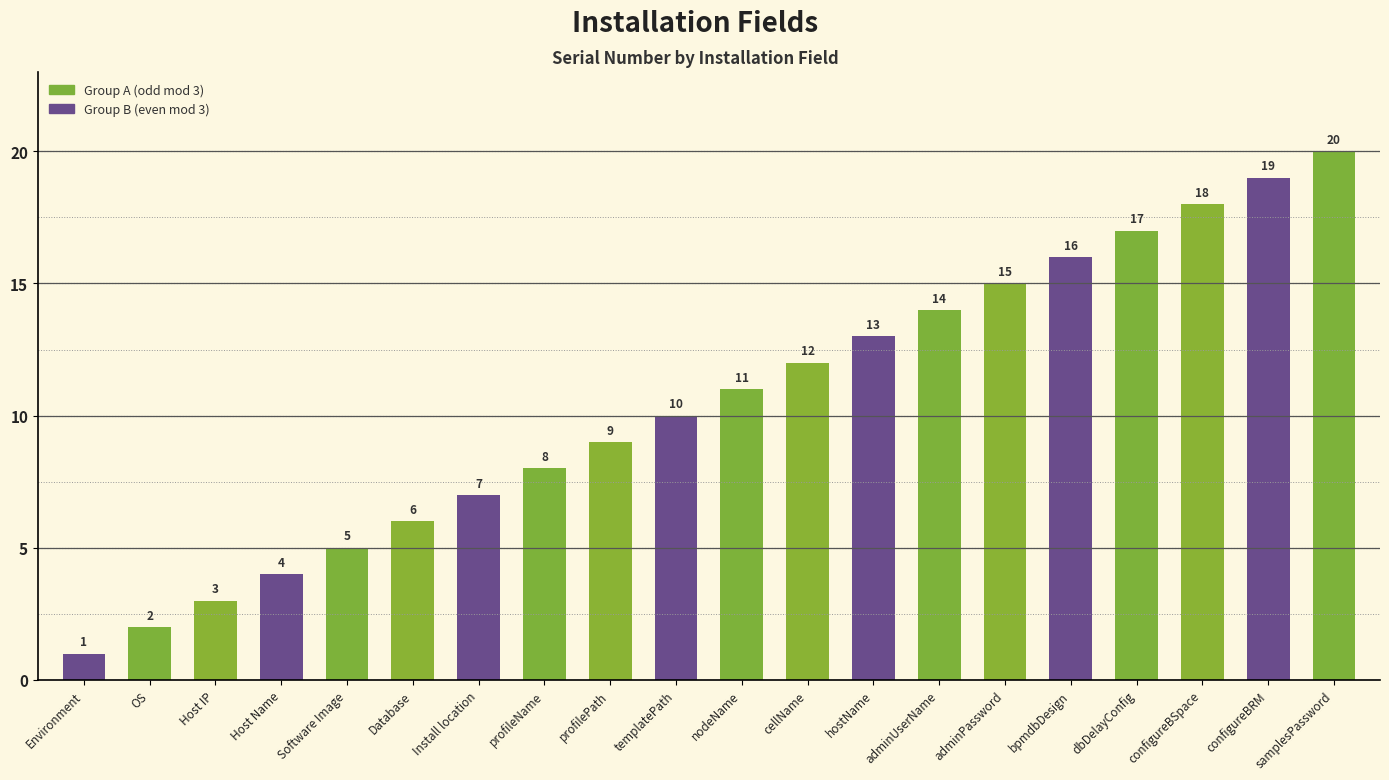

The value at dbDelayConfig is 17. True or false?

True